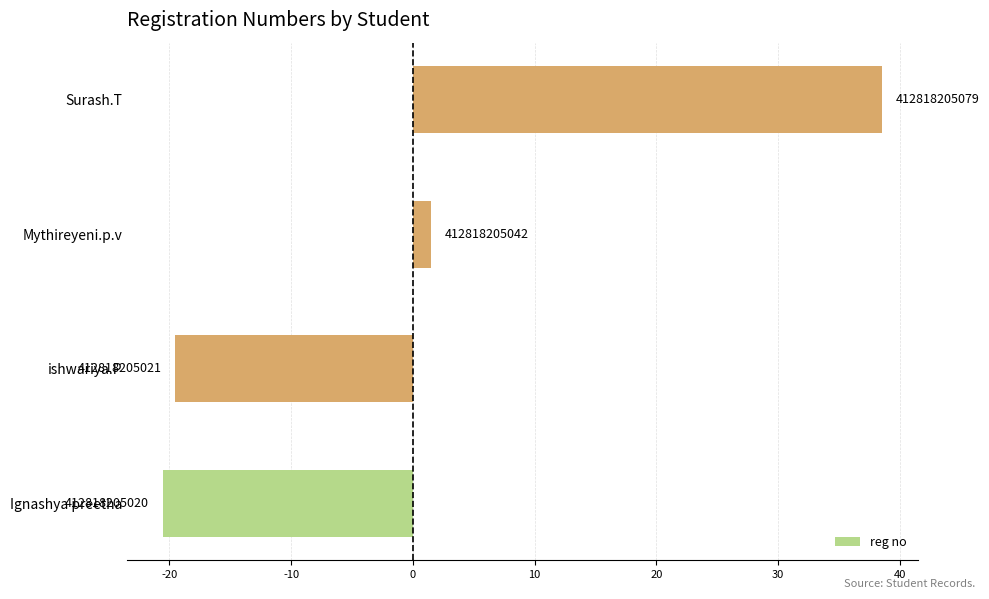

Are the bars horizontal?

Yes